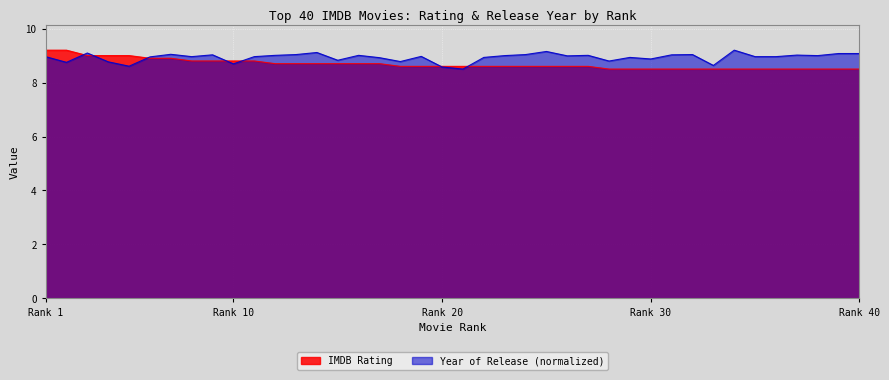

True or false: Year of Release (scaled) and IMDB Rating cross at least once.

True